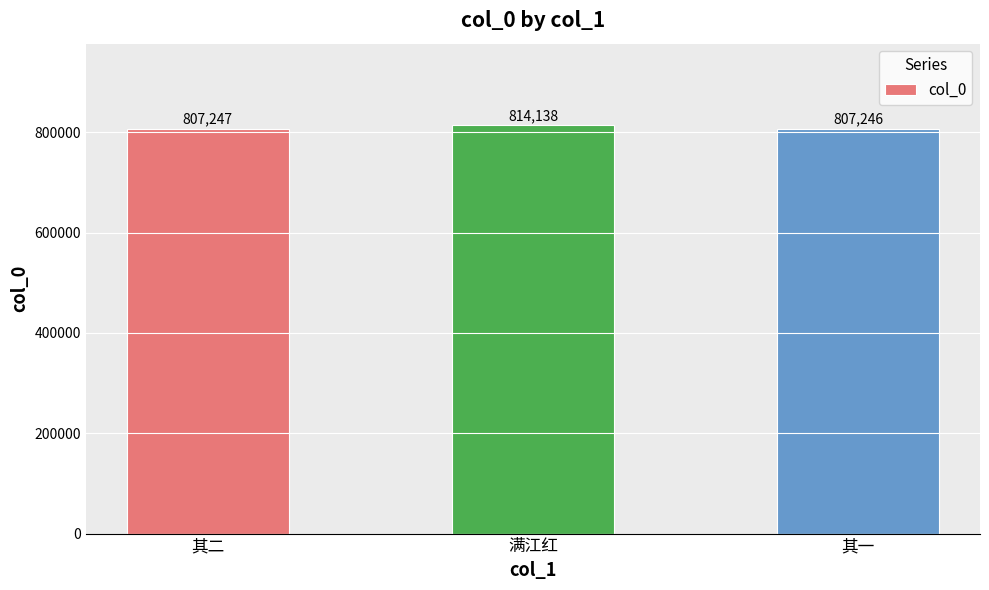

What is the greatest value displayed?

814138